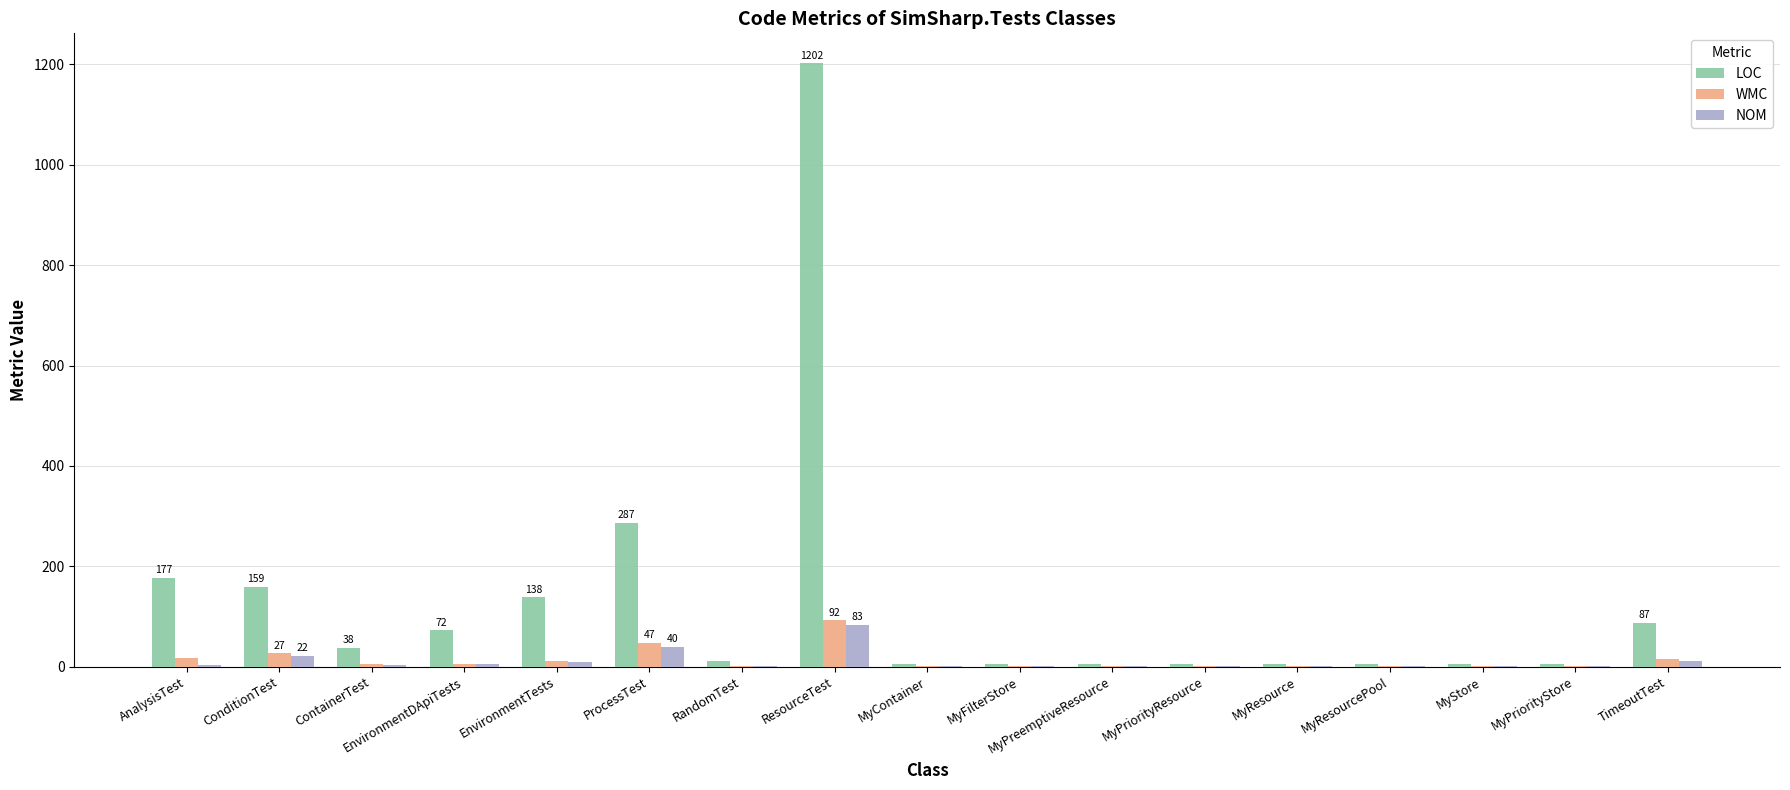

What is the total value across all series at ResourceTest?

1377